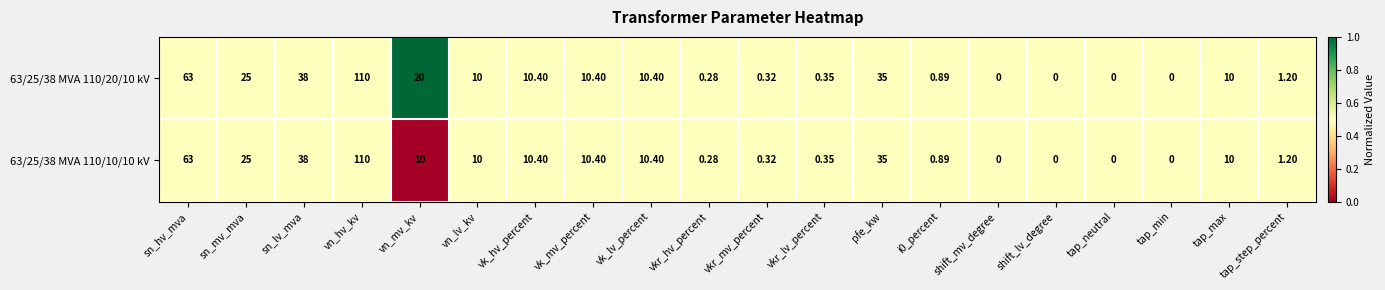

Which category has the highest value in the 63/25/38 MVA 110/20/10 kV series?

vn_hv_kv